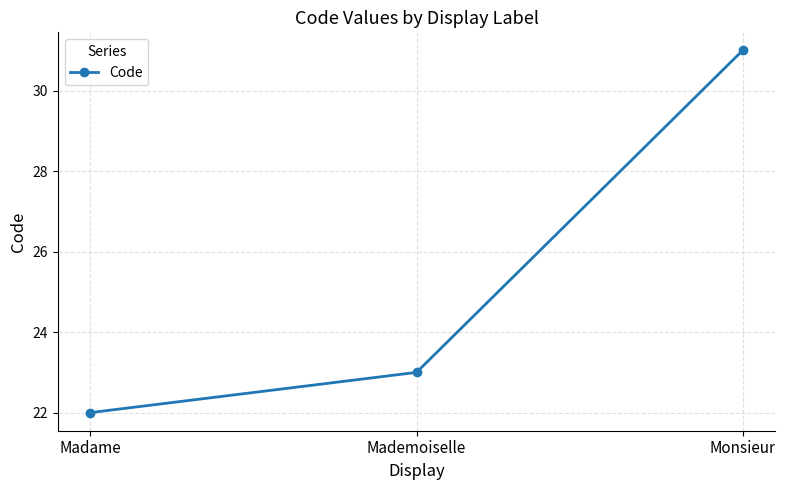

List the labels in order of value, smallest first.

Madame, Mademoiselle, Monsieur